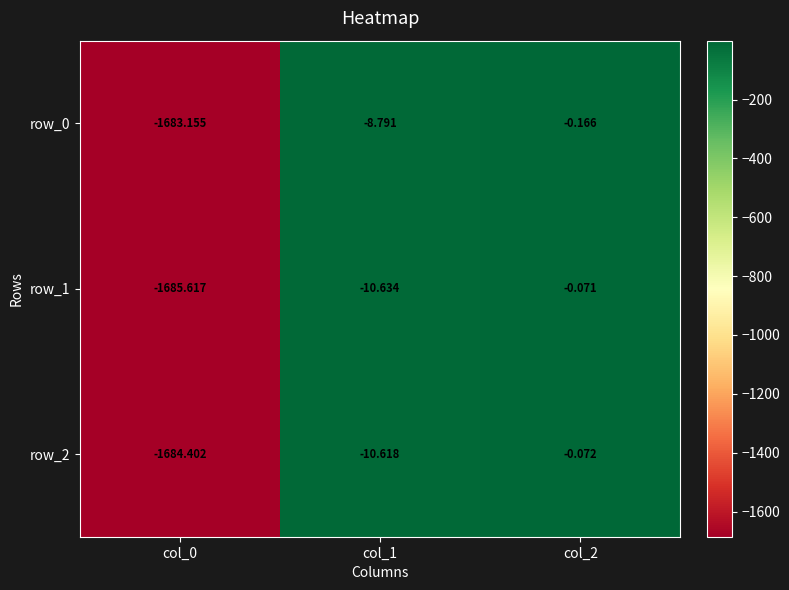

Is the value of row_0 at col_2 greater than the value of row_2 at col_0?

Yes